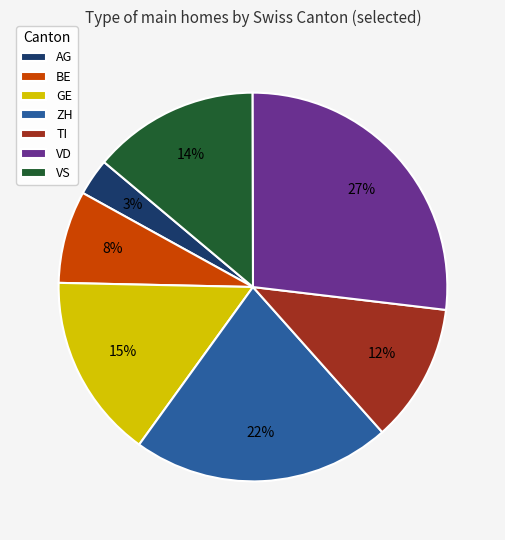

To the nearest percent, what is the average slice percentage?

14%